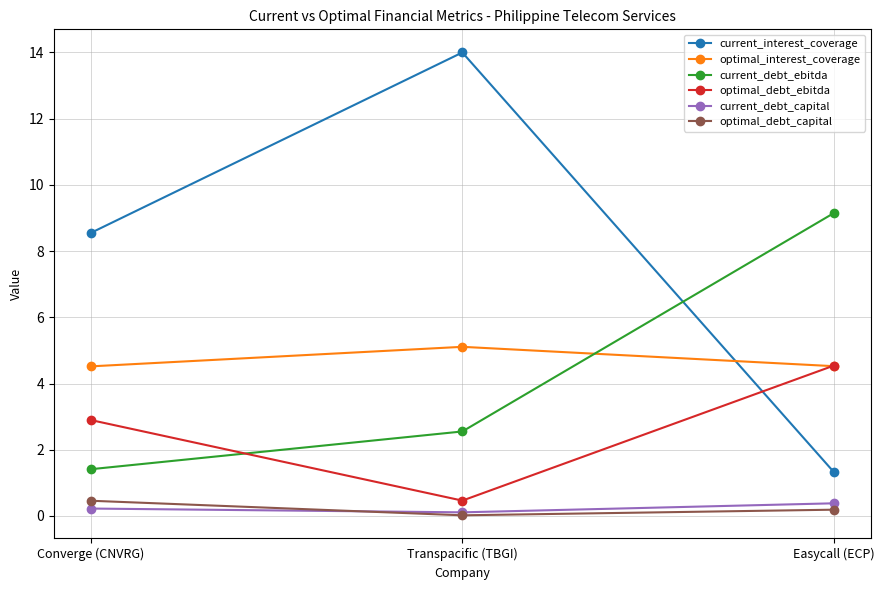

What is the greatest value displayed?

14.0